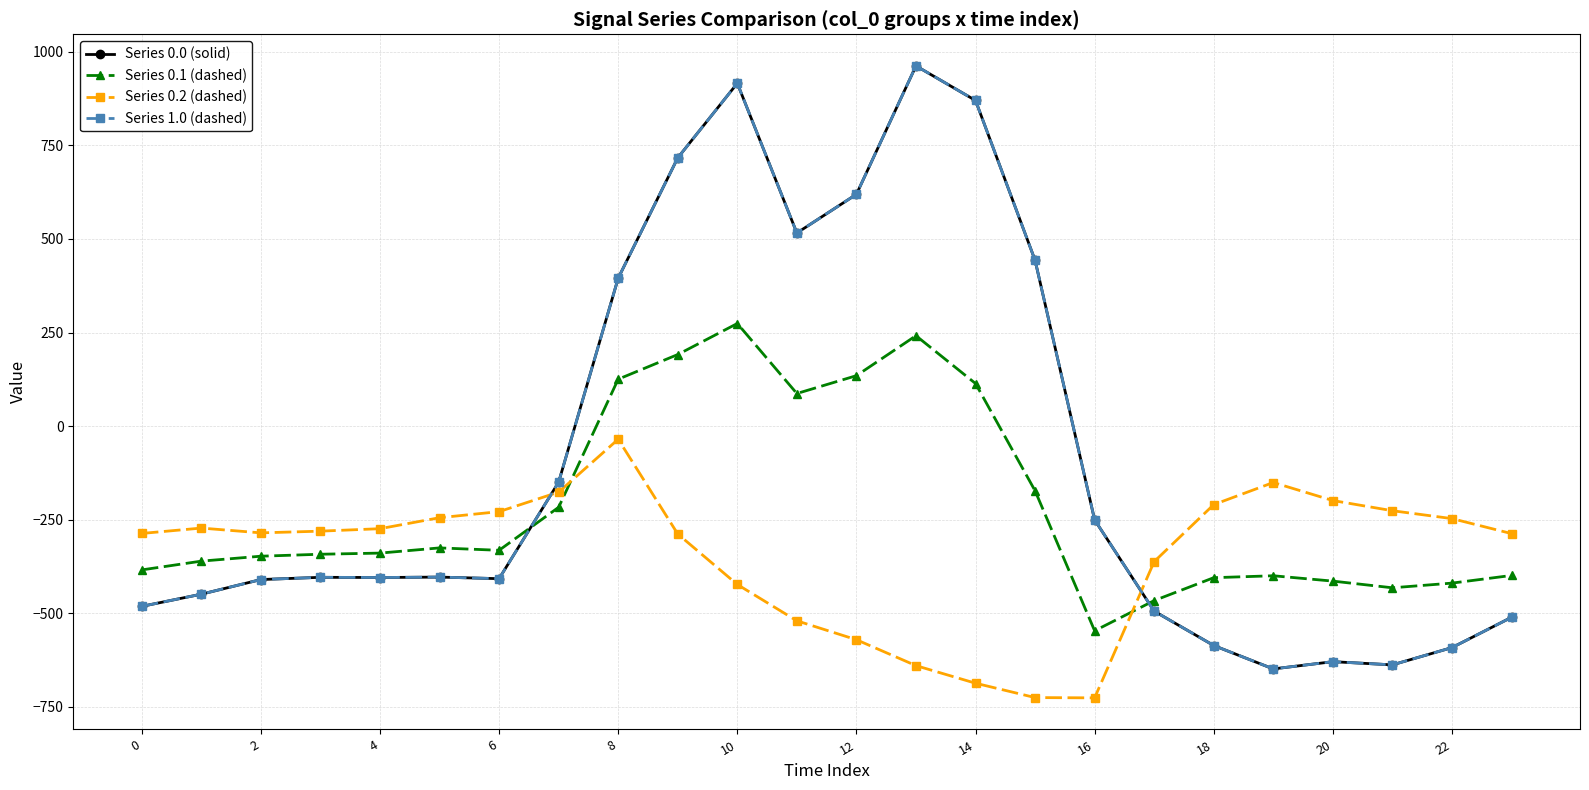

At how many categories does at least one series exceed 88?

8